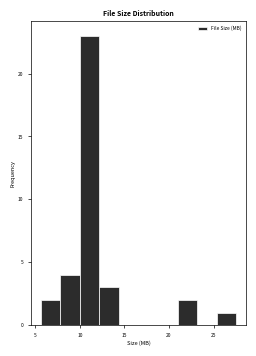

Reading left to right, list every bar in this chart as the range it spans on the x-axis followed by its height. Neither the bar edges nor the heights are printed on the chart, so give them approximately, as read against the axes.

5.5 to 8.0: 2
8.0 to 10.0: 4
10.0 to 12.0: 23
12.0 to 14.5: 3
14.5 to 16.5: 0
16.5 to 19.0: 0
19.0 to 21.0: 0
21.0 to 23.0: 2
23.0 to 25.5: 0
25.5 to 27.5: 1